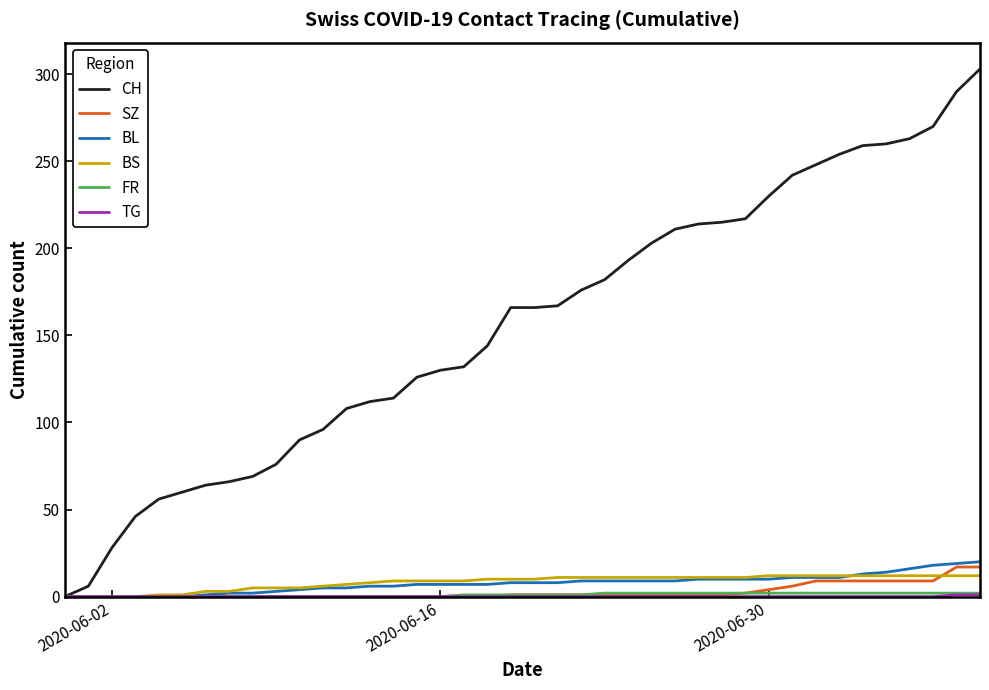

How many distinct data groups are displayed?

6